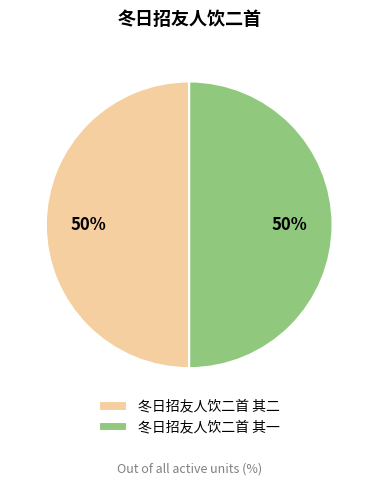

What is the ratio of the value at 冬日招友人饮二首 其二 to the value at 冬日招友人饮二首 其一?

1.0